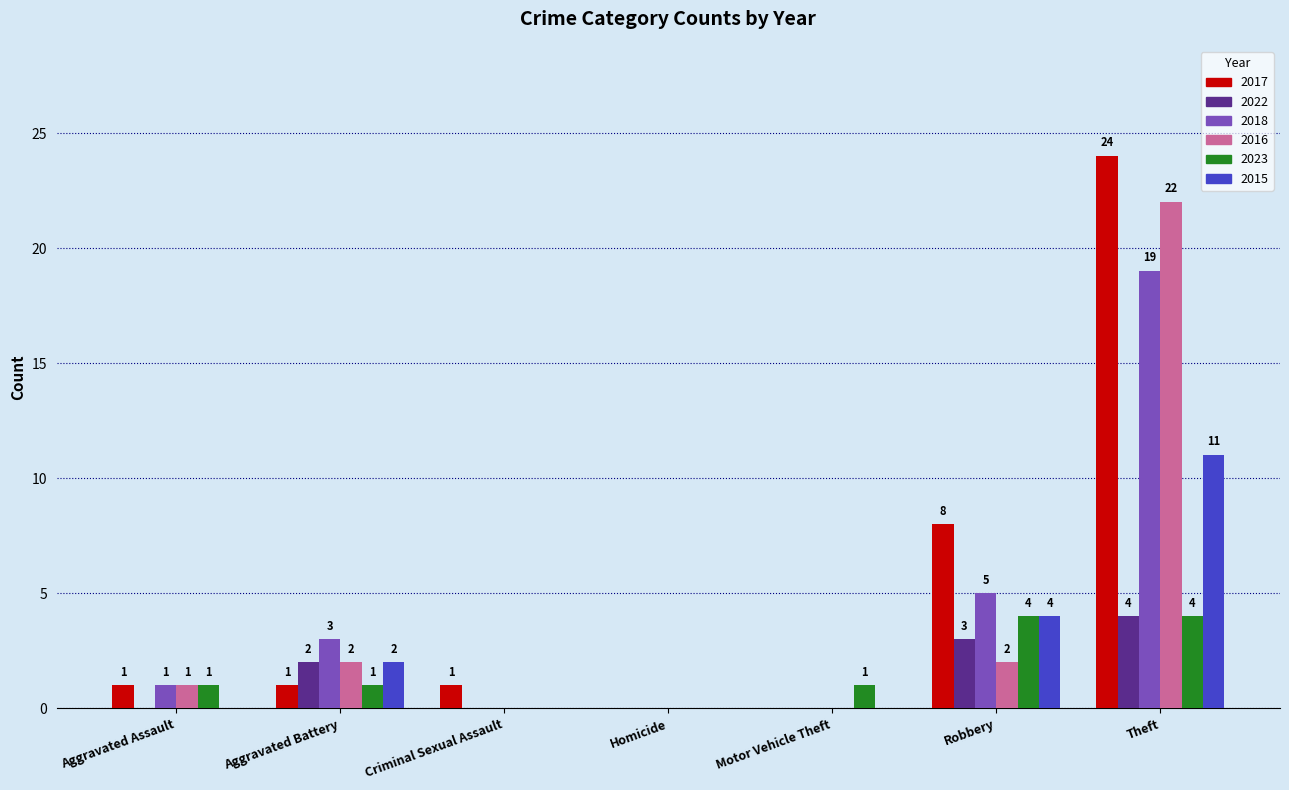

What is the highest value of the 2022 series?

4